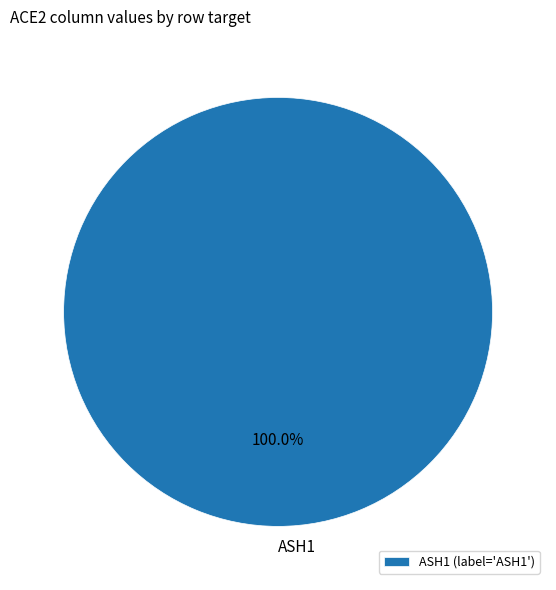

Does any single category account for the majority?

Yes